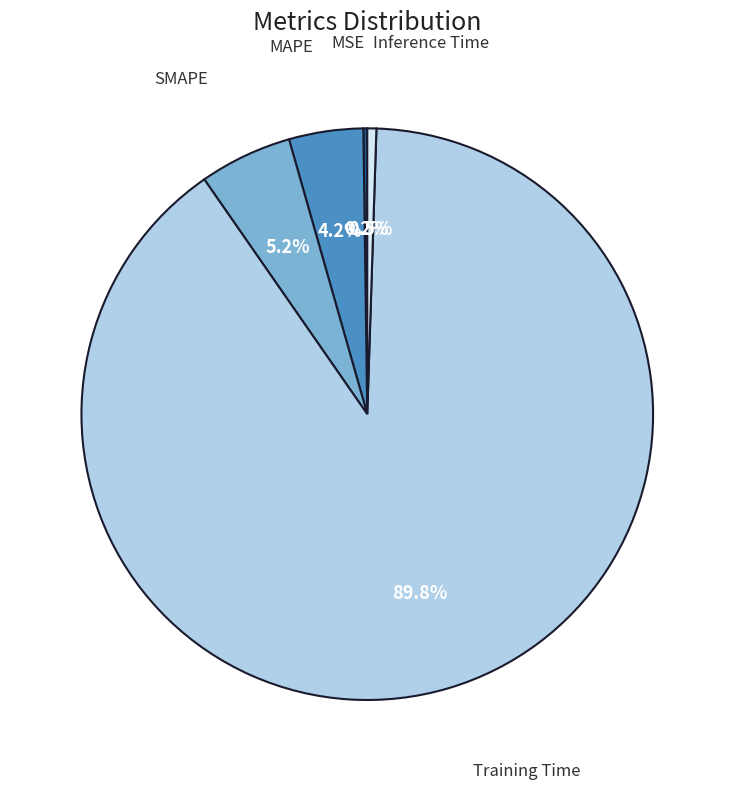

Is there any slice that represents more than half of the pie?

Yes